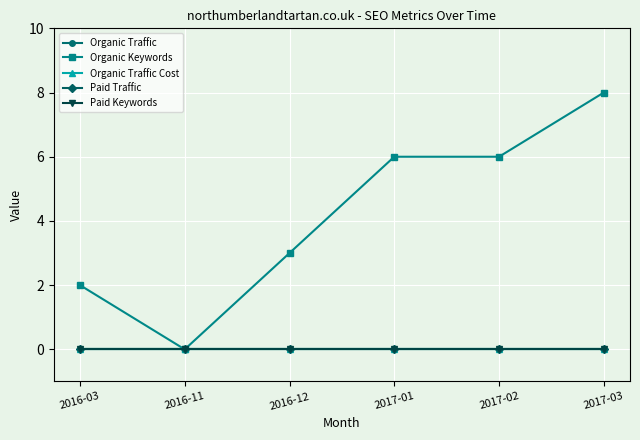

Does the chart have visible grid lines?

Yes